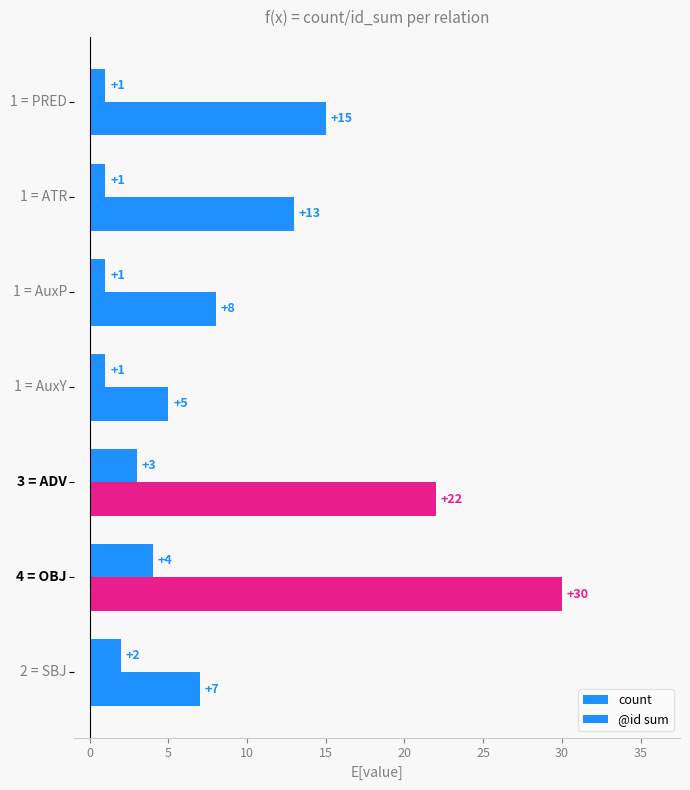

How many values in the count series exceed 1?

3